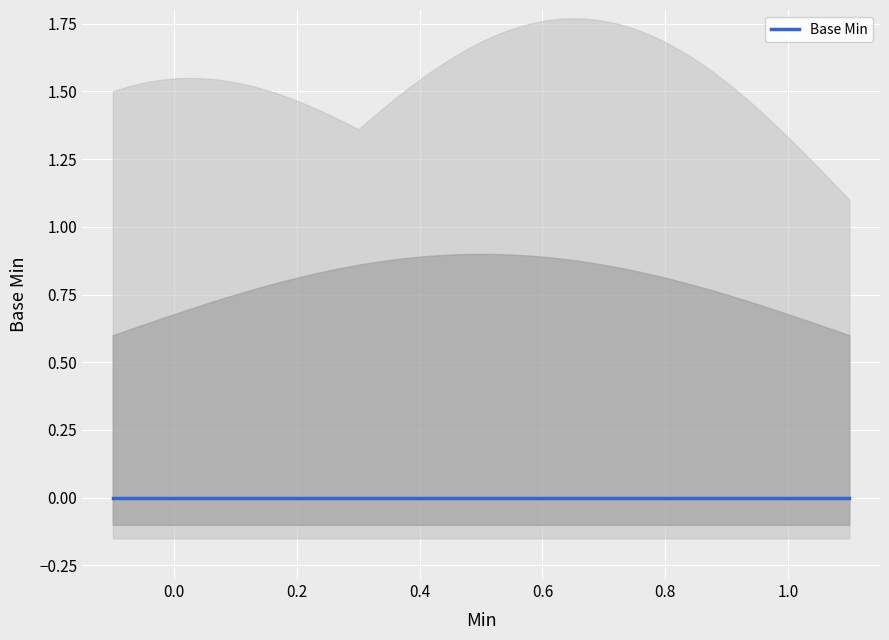

What is the difference between the maximum and minimum values?

1